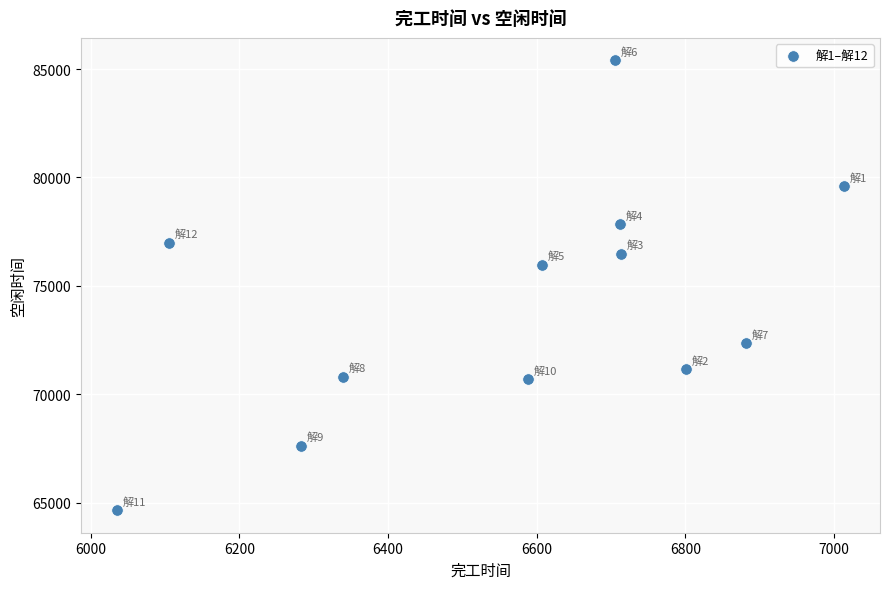

What Y value in the scatter plot is closest to 75023?

75960.5